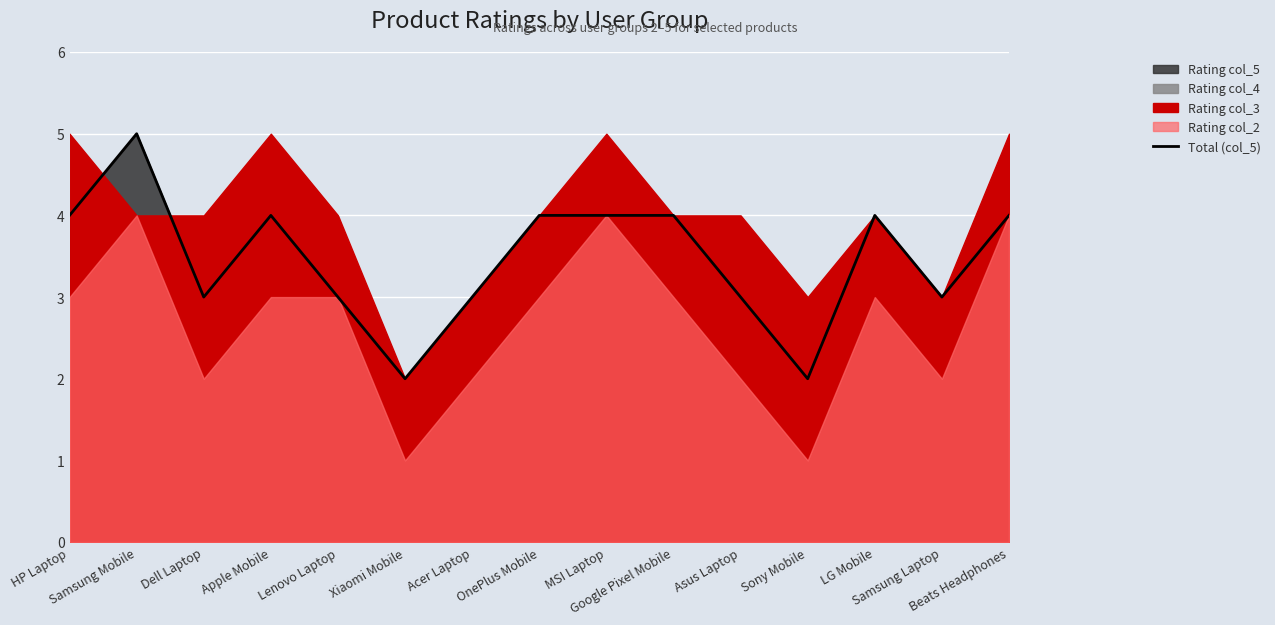

Between OnePlus Mobile and Samsung Mobile, which is larger?

Samsung Mobile